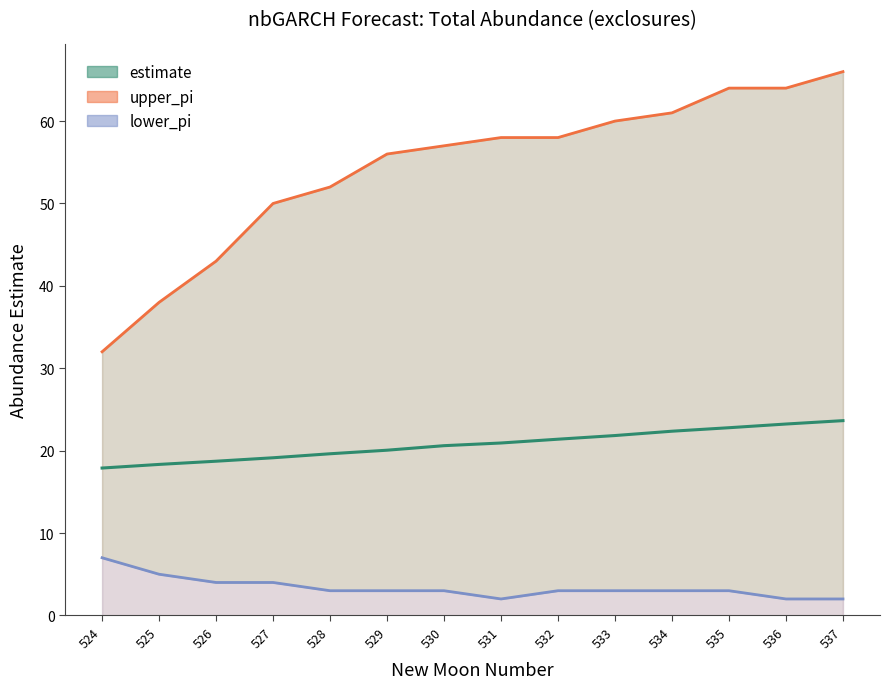

What is the difference between the estimate values at 525 and 531?

2.6